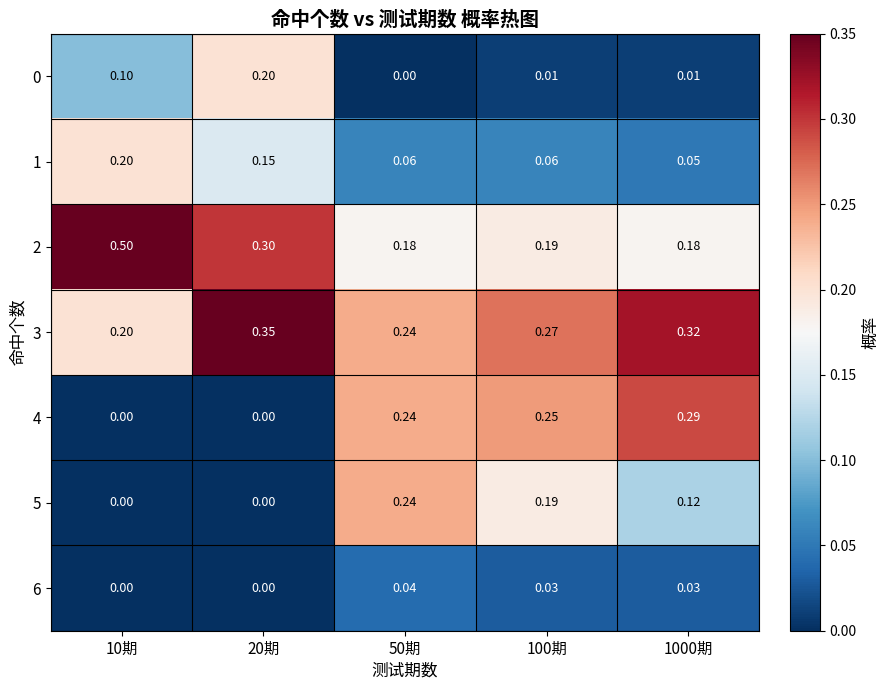

Is the value of 0 at 100期 greater than the value of 4 at 100期?

No